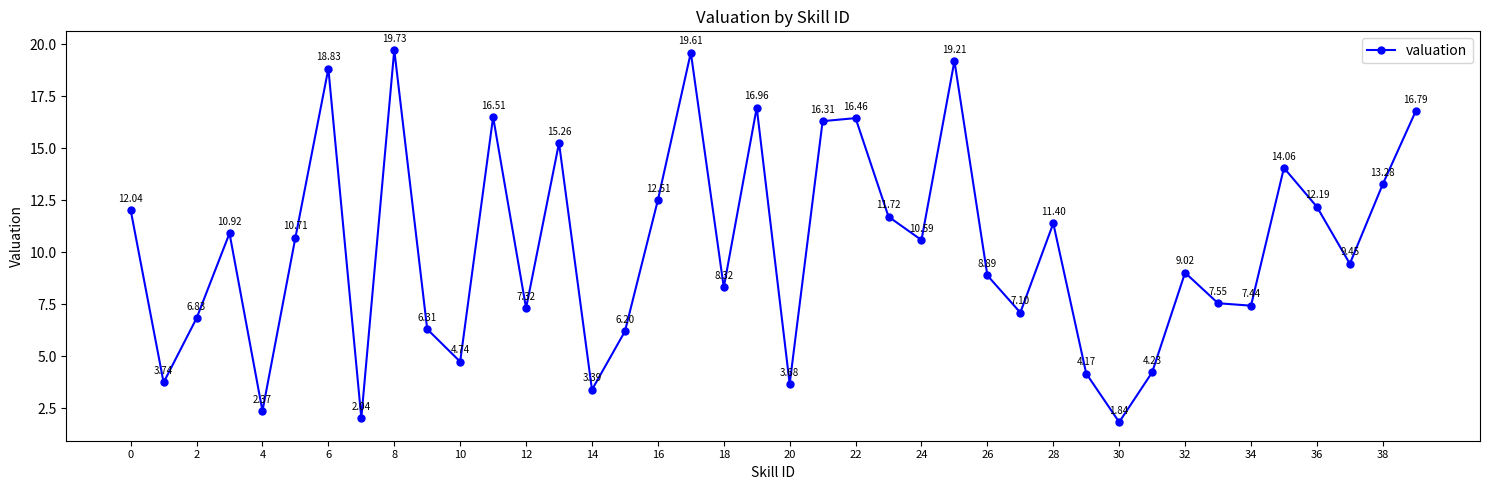

What is the average value?

10.2